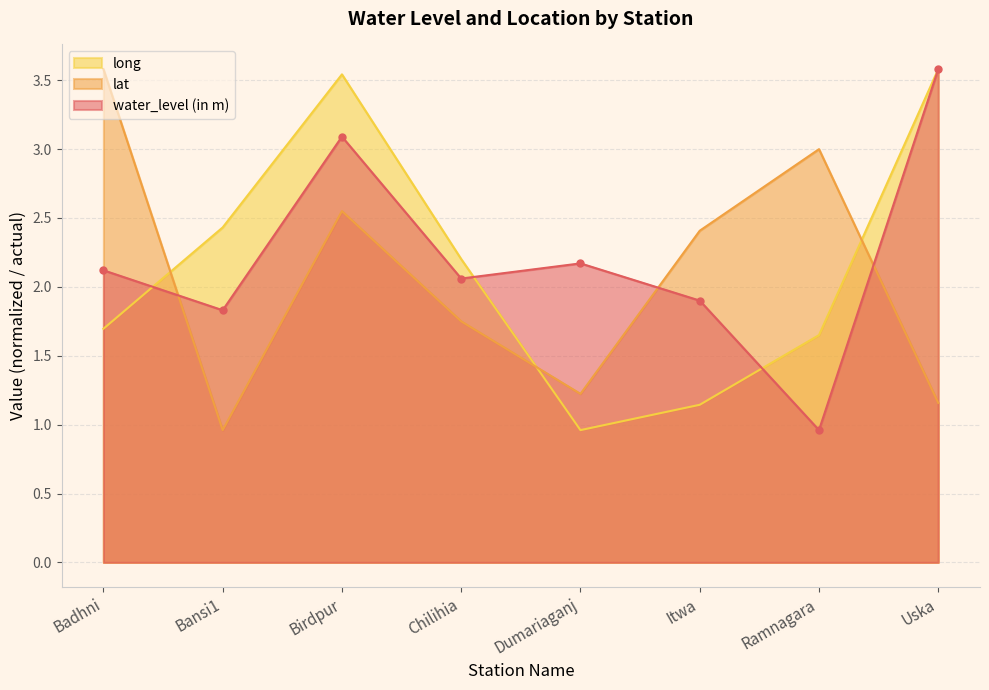

Rank the categories by lat value from lowest to highest.

Bansi1, Uska, Dumariaganj, Chilihia, Itwa, Birdpur, Ramnagara, Badhni